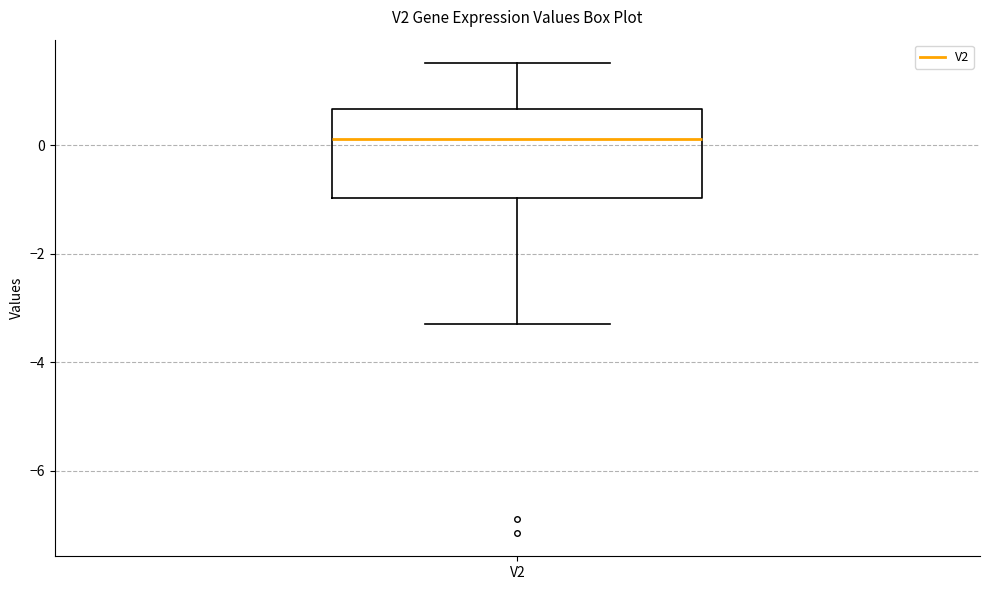

Where does the upper whisker of the box for V2 end on the y-axis? The values are not printed on the chart, so give them approximately, as read against the axis.

1.6